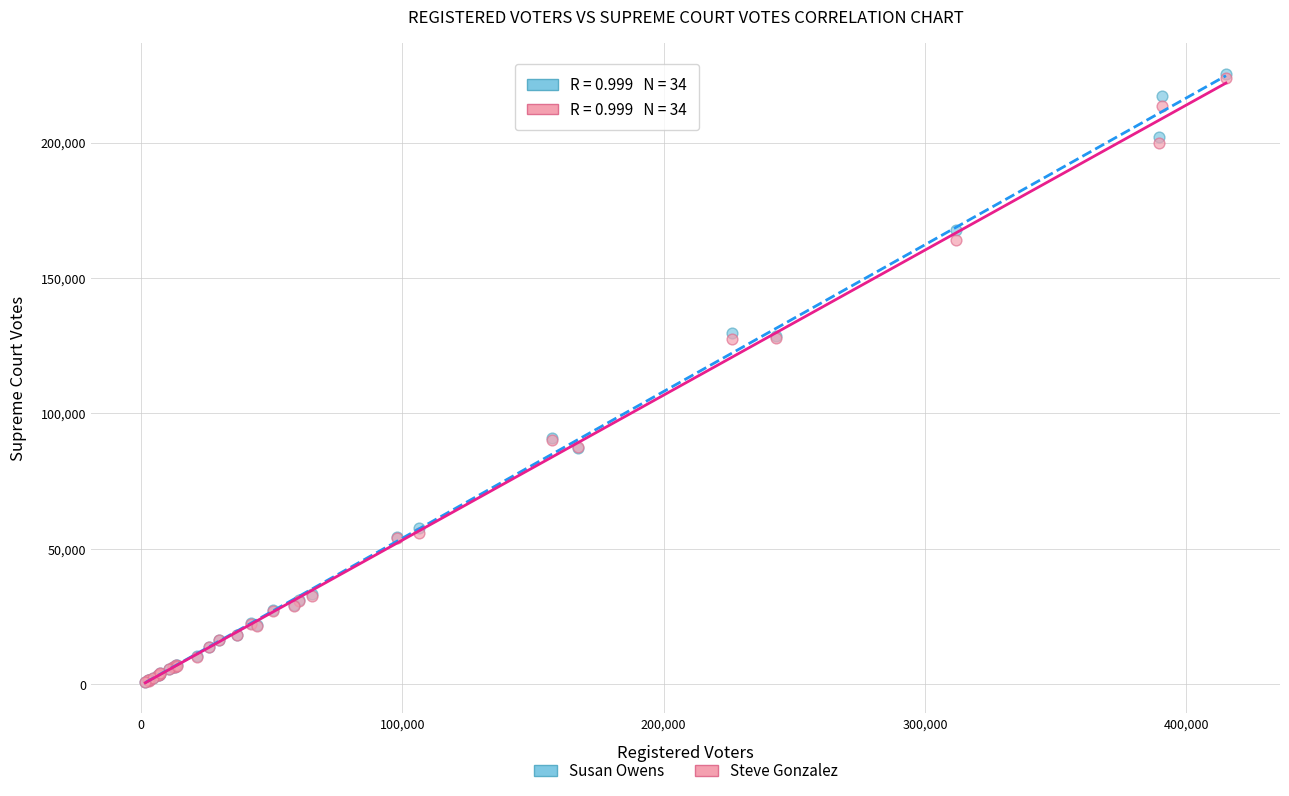

What are all the series names shown in the legend?

Susan Owens, Steve Gonzalez